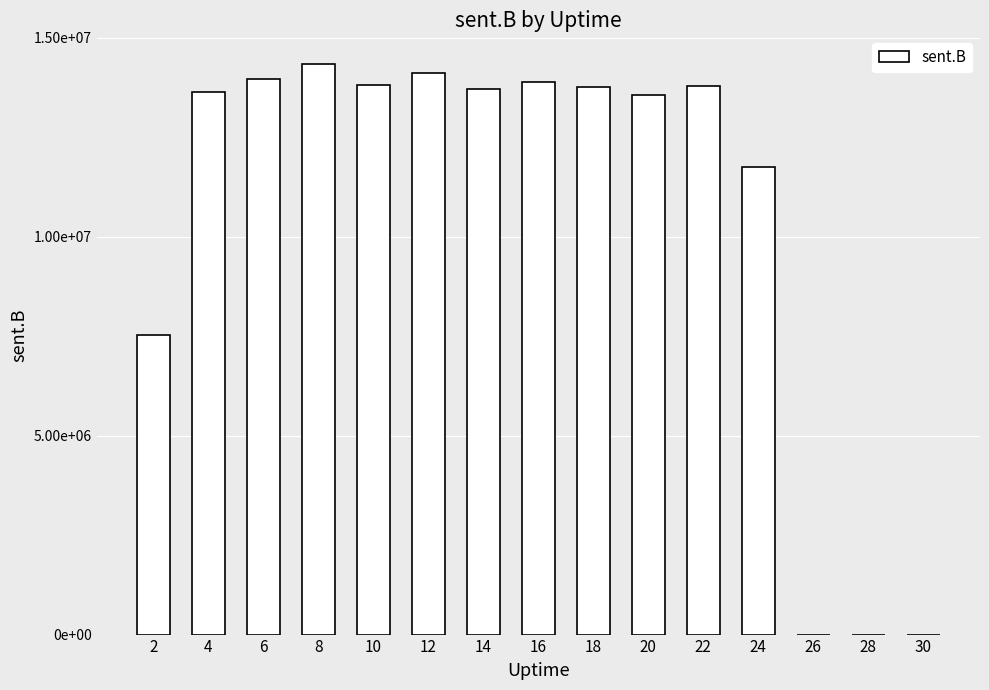

Approximately how many times larger is the value at 20 compared to 8?

0.9